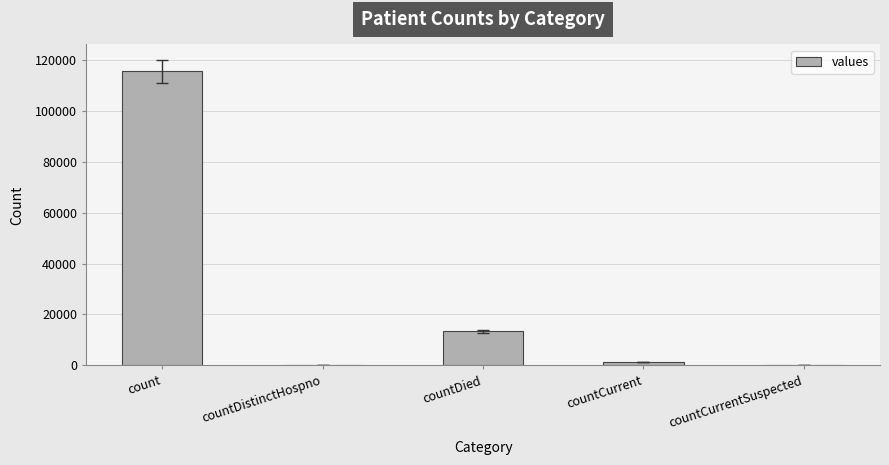

True or false: the data shows 13343 at countDied.

True